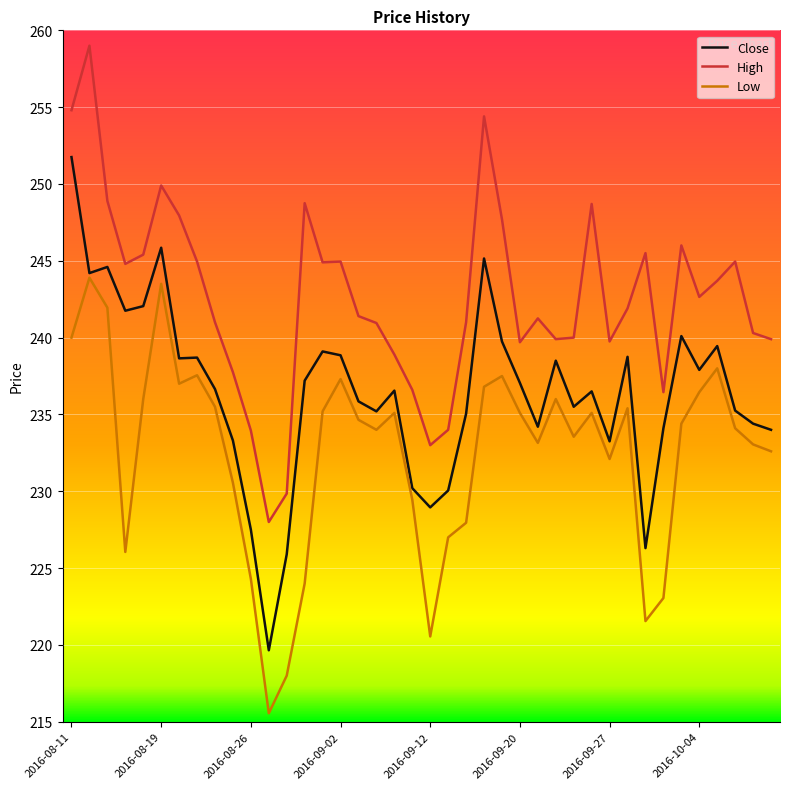

What is the highest value of the Close series?

251.8